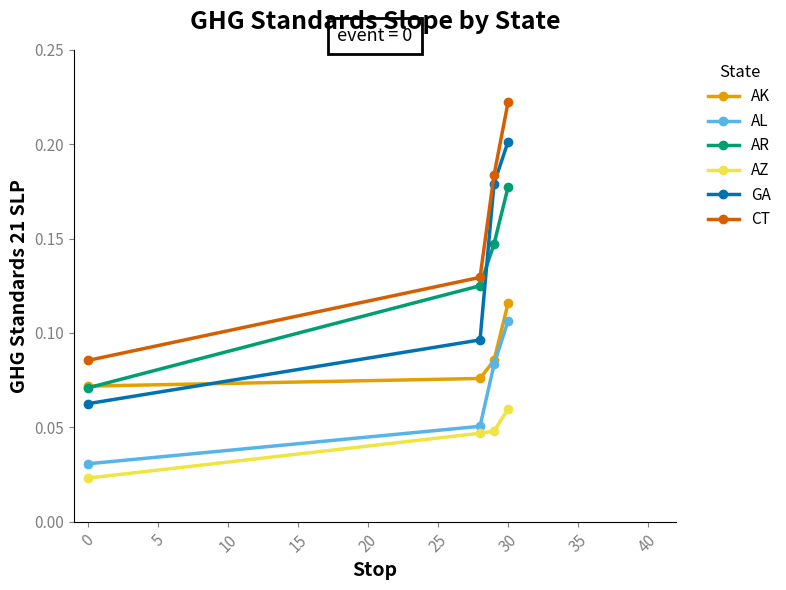

True or false: CT has more than 1 interior local peaks.

False